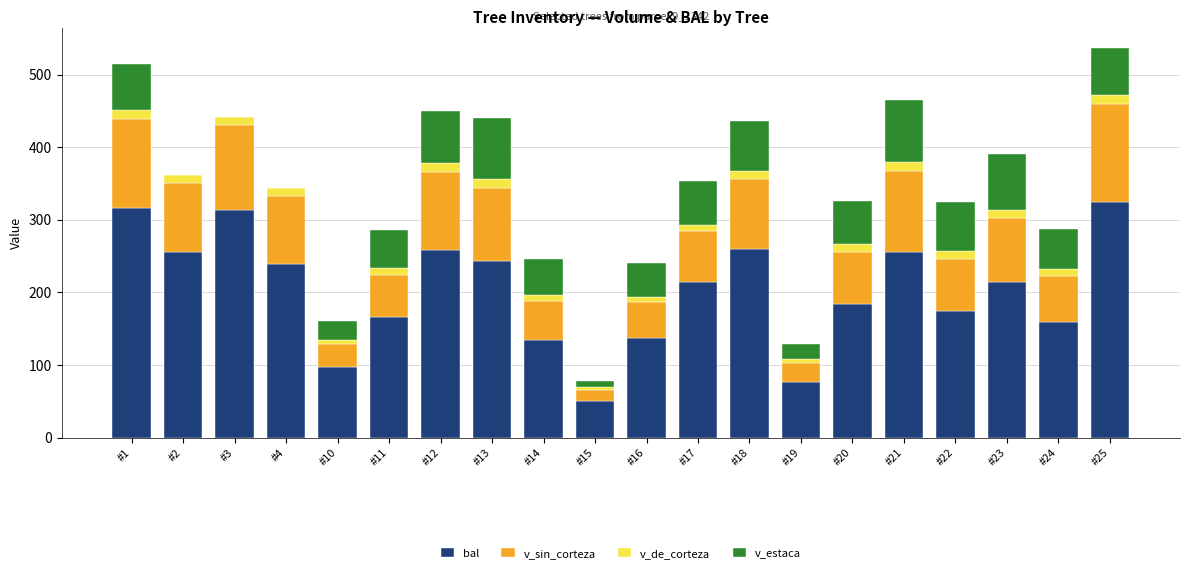

What is the difference between the bal values at #23 and #2?

42.1